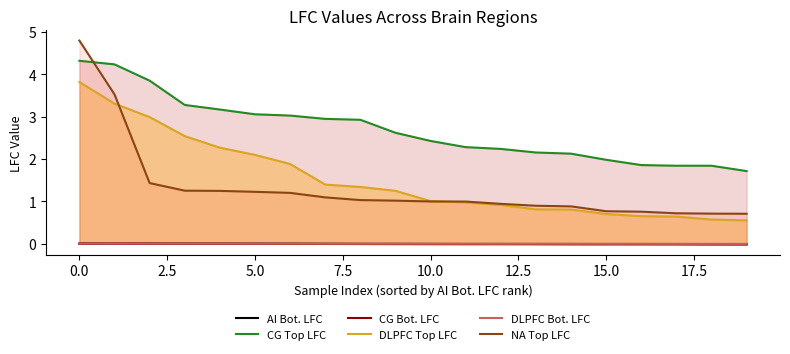

How many values in the DLPFC Top LFC series are below 1?

9